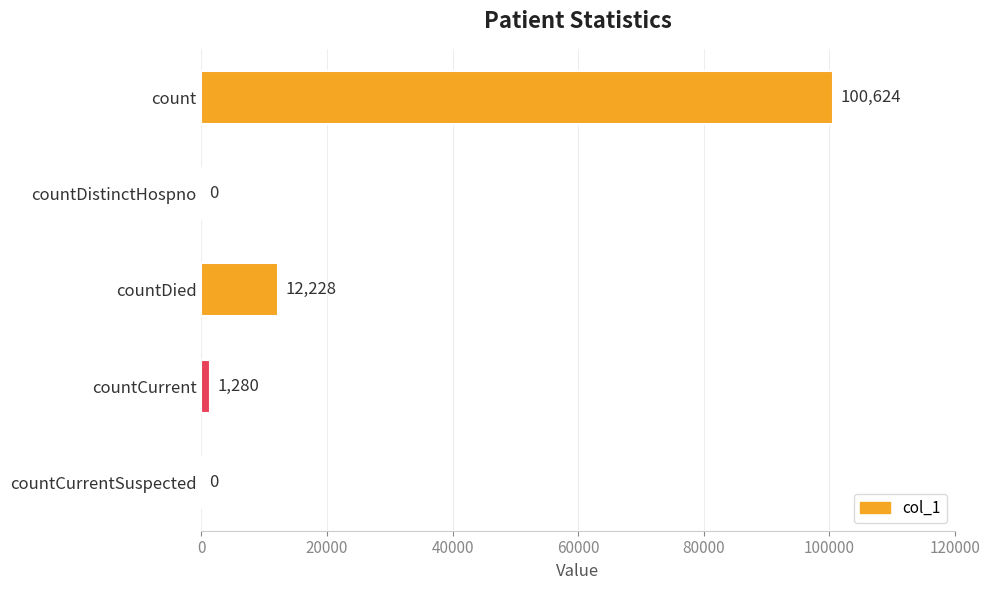

Reading top to bottom, list all the values displayed in this chart.

count=100624	countDistinctHospno=0	countDied=12228	countCurrent=1280	countCurrentSuspected=0